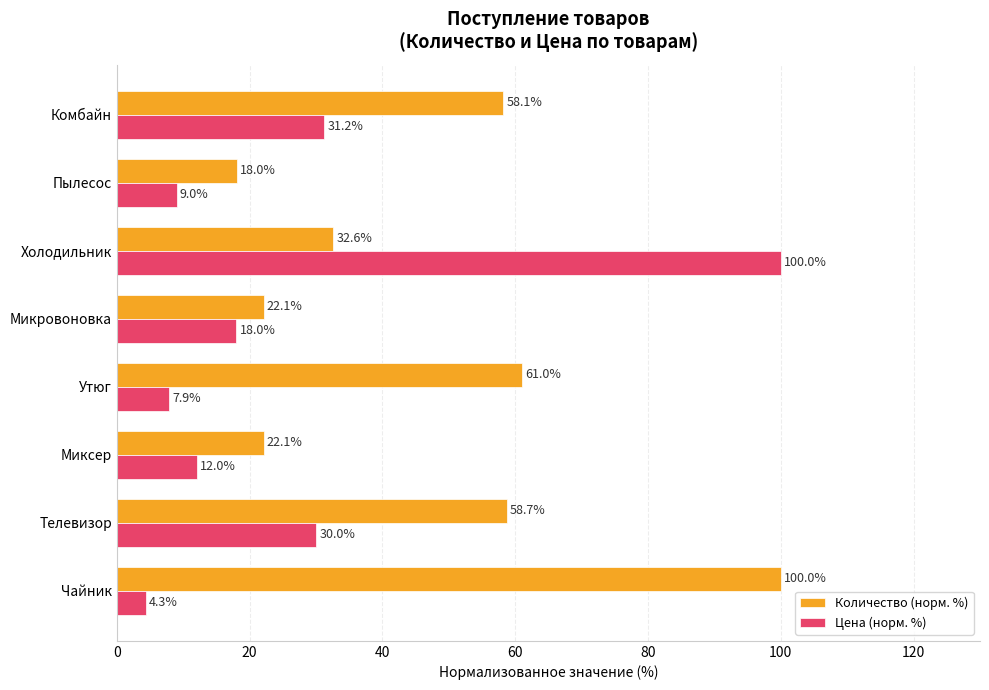

The value of Цена (норм. %) at Миксер is 5.7. True or false?

False